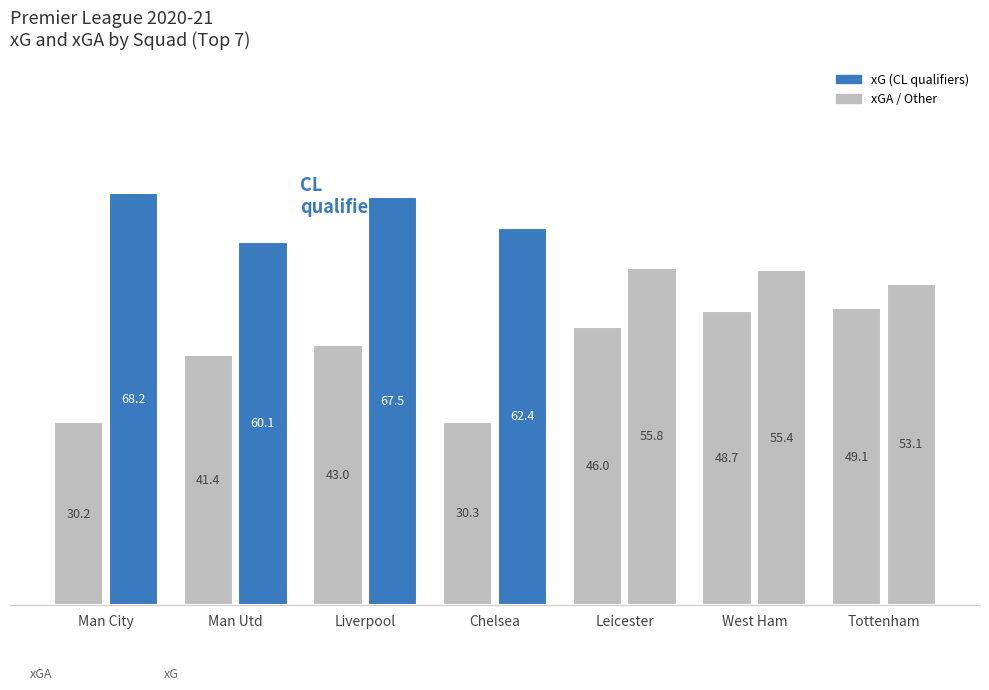

How many data points does each series have?

7